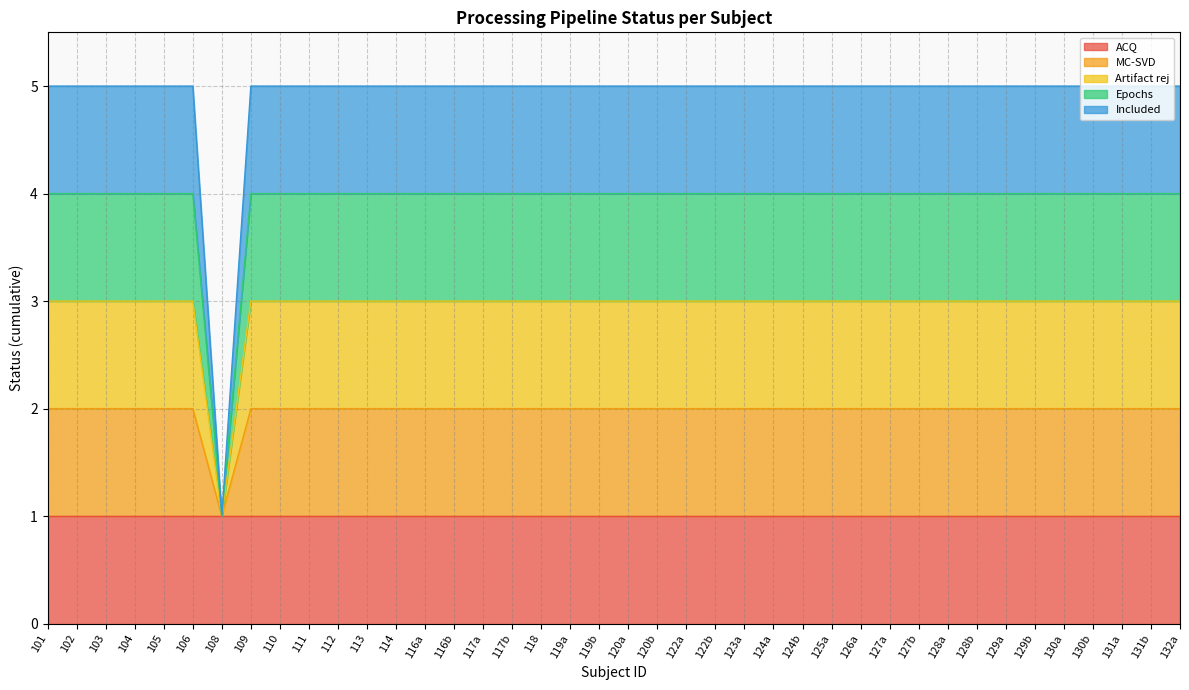

What is the lowest value of the MC-SVD series?

1